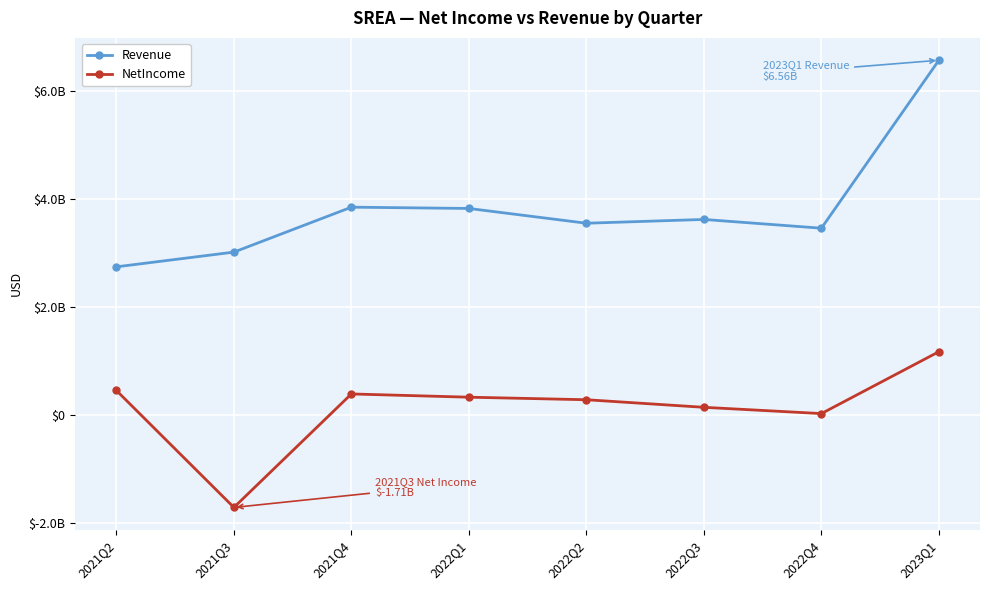

How many categories are shown in the chart?

8